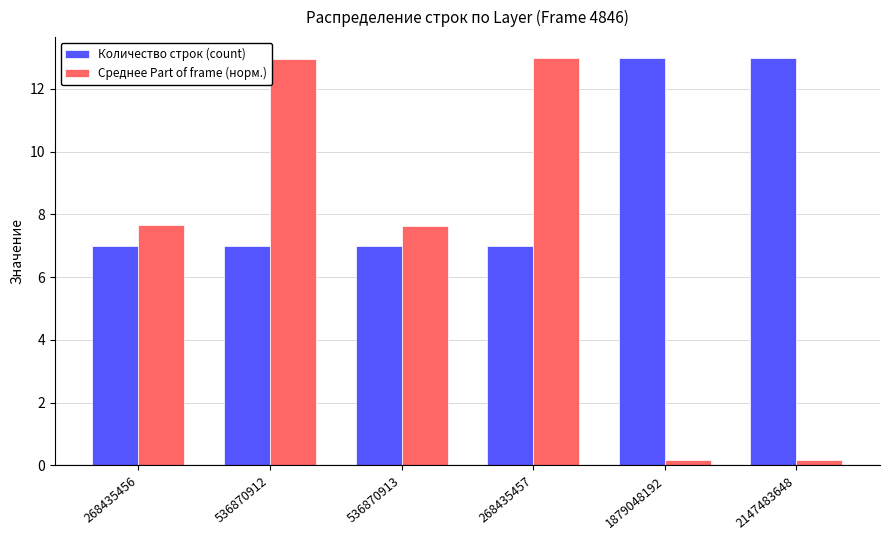

What is the difference between the second highest and second lowest values in the Количество строк (count) series?

6.0